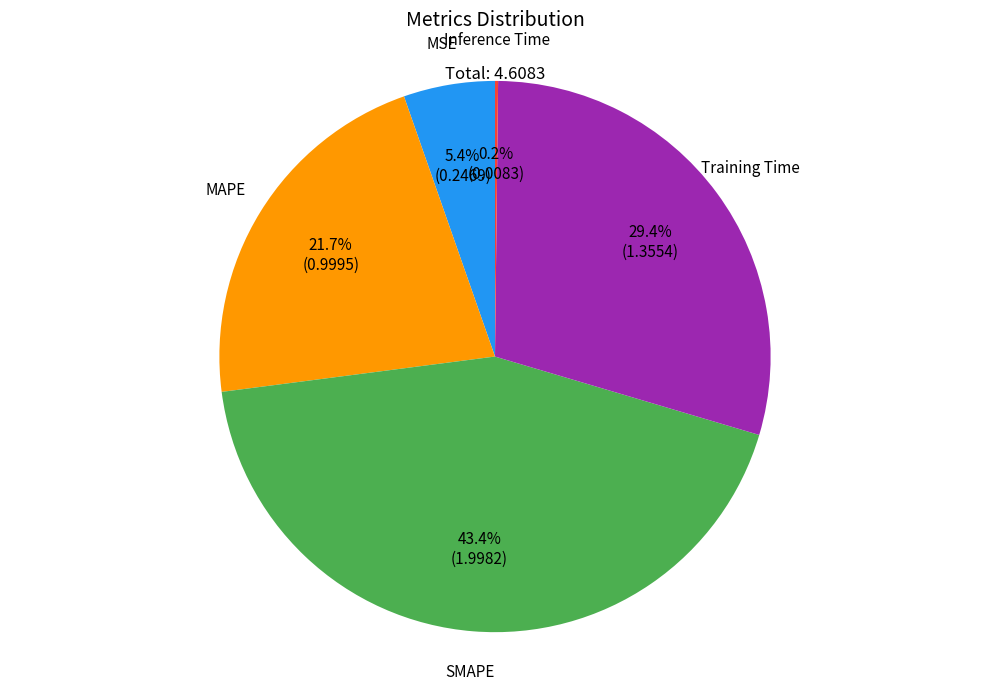

What is the ratio of the value at MAPE to the value at SMAPE?

0.5